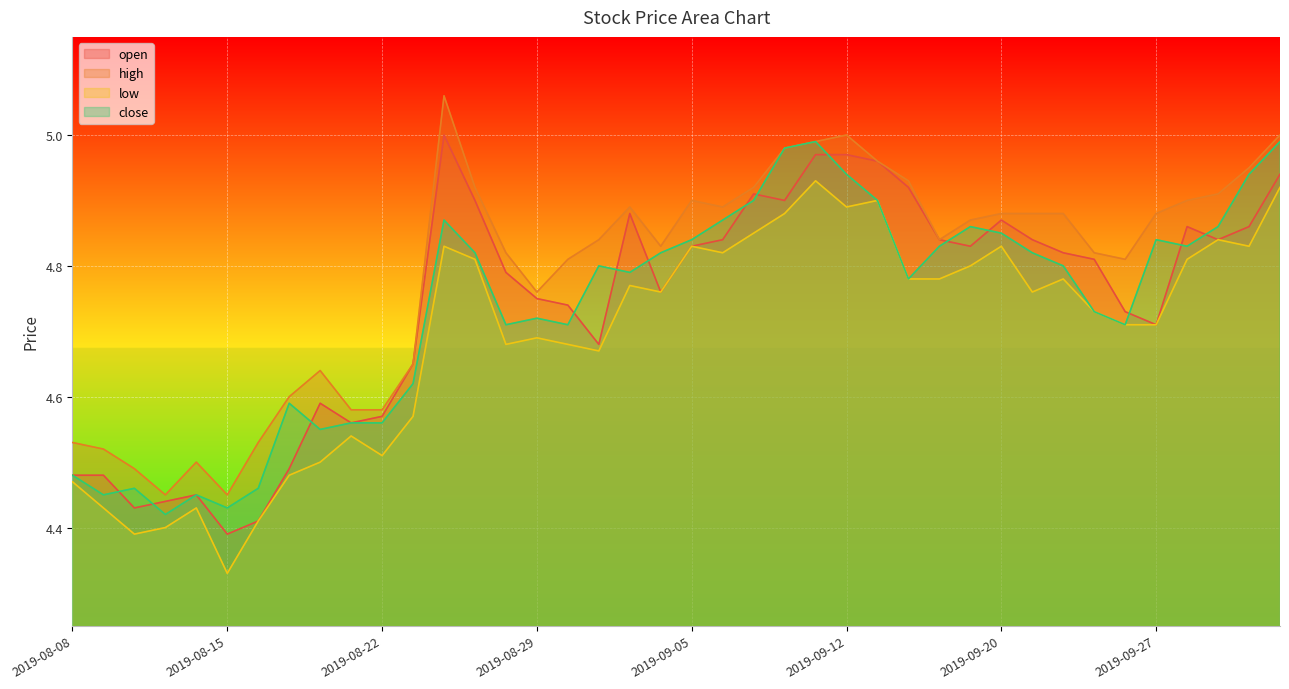

True or false: low has more than 2 interior local peaks.

True